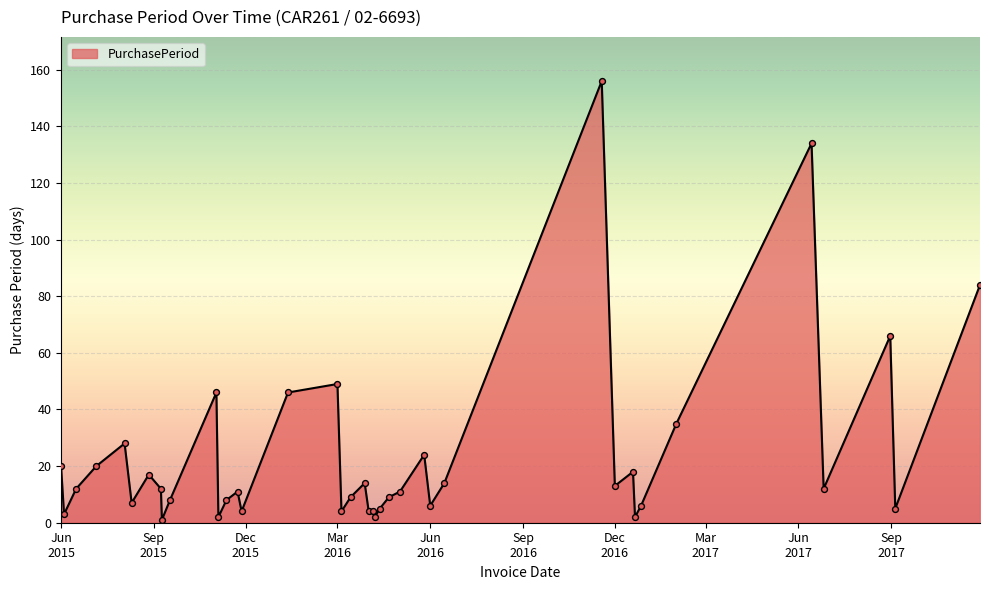

What is the greatest value displayed?

156